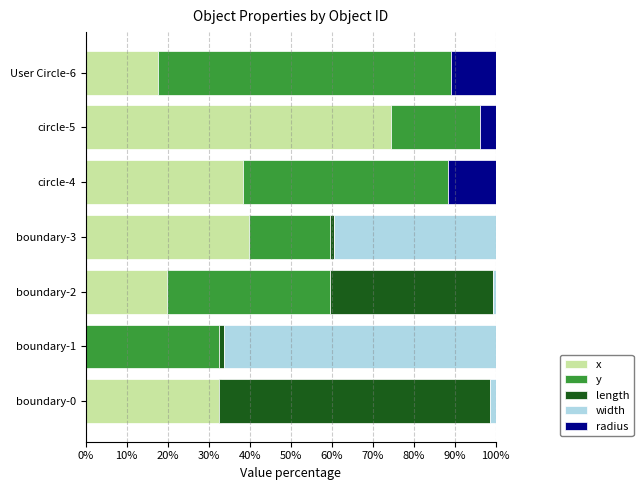

Is it true that radius equals 3.9 at circle-5?

True